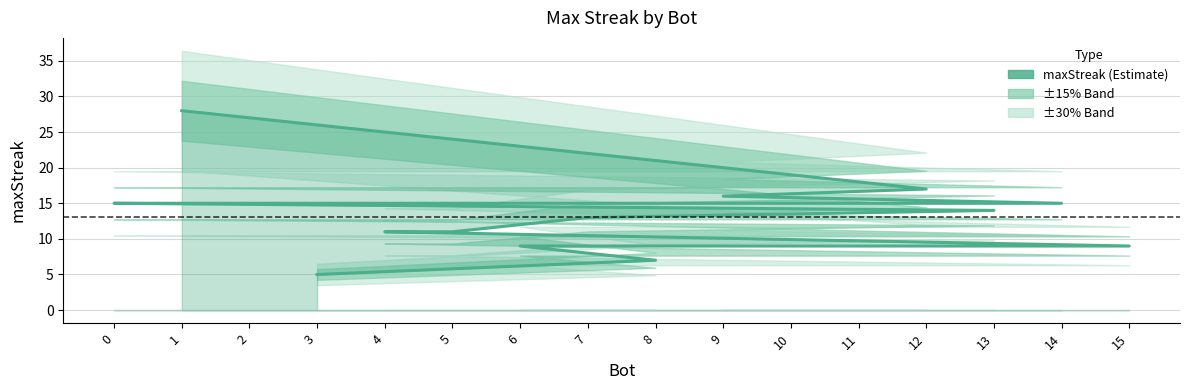

What is the ratio of the value at 13 to the value at 10?

1.6